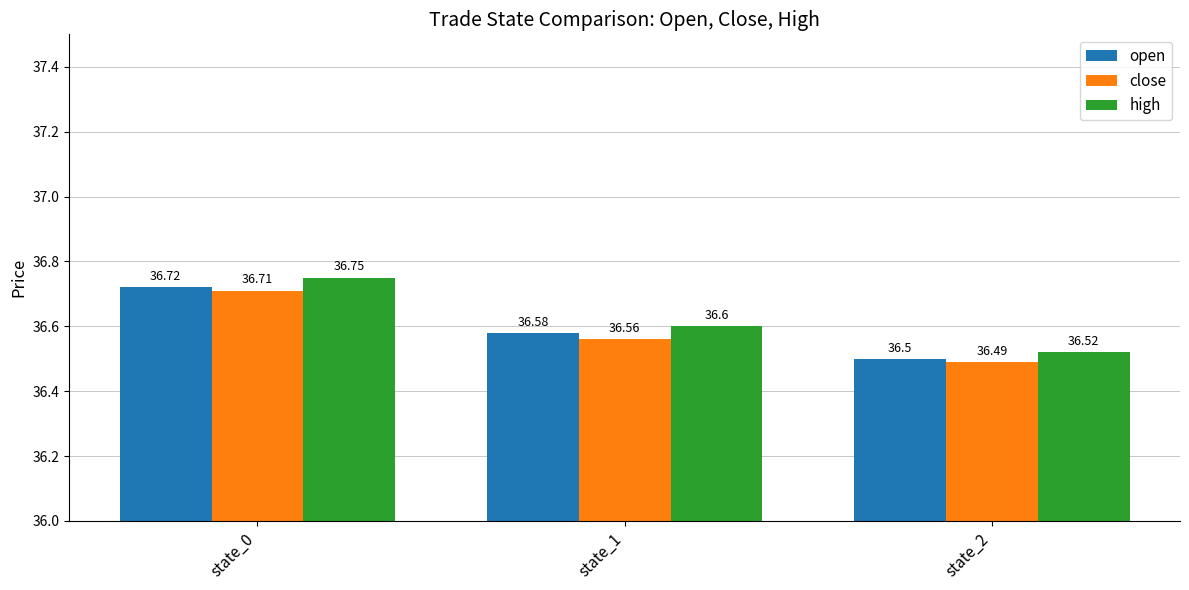

How many bars are there in total?

9